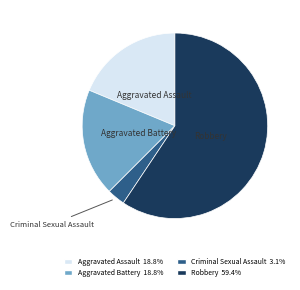

Is it true that Aggravated Battery is 19% of the pie?

True